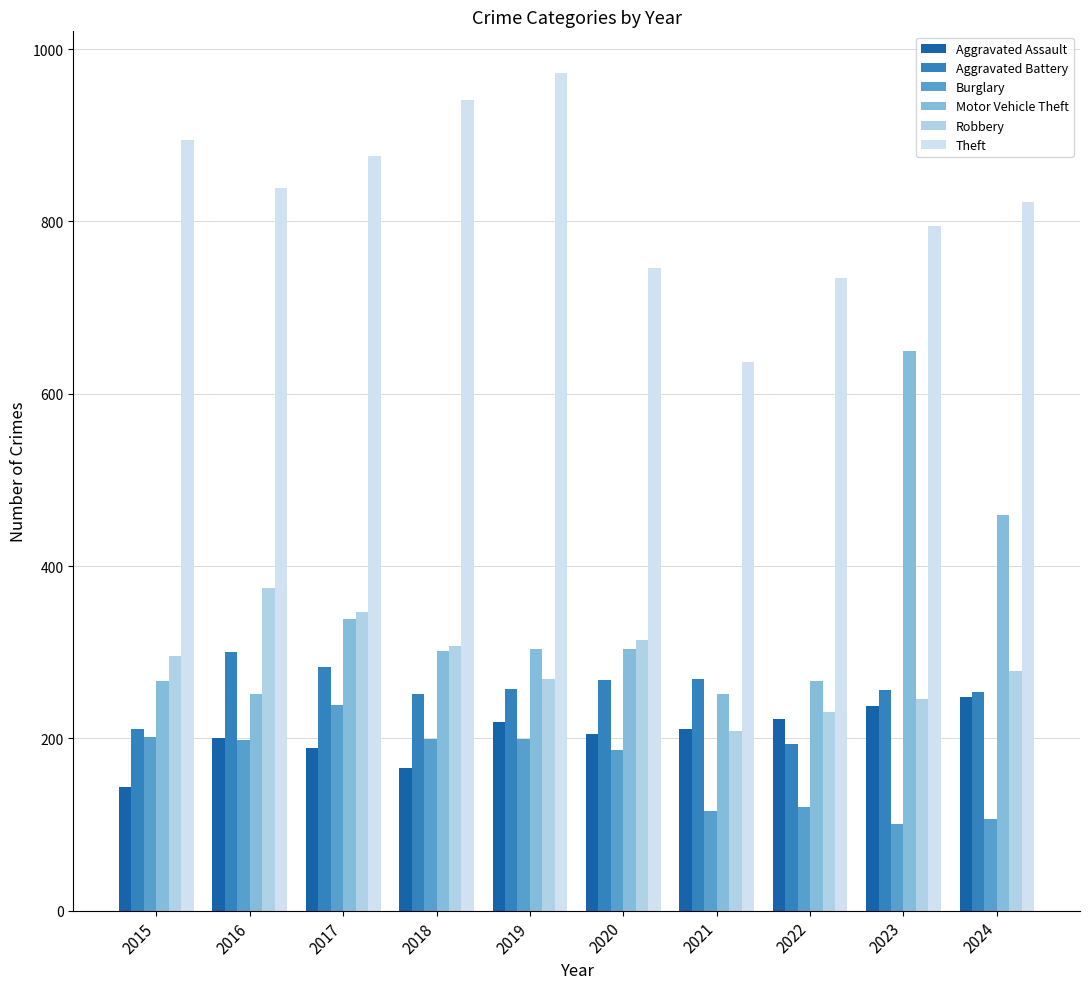

Is the value of Aggravated Battery at 2019 greater than the value of Burglary at 2022?

Yes